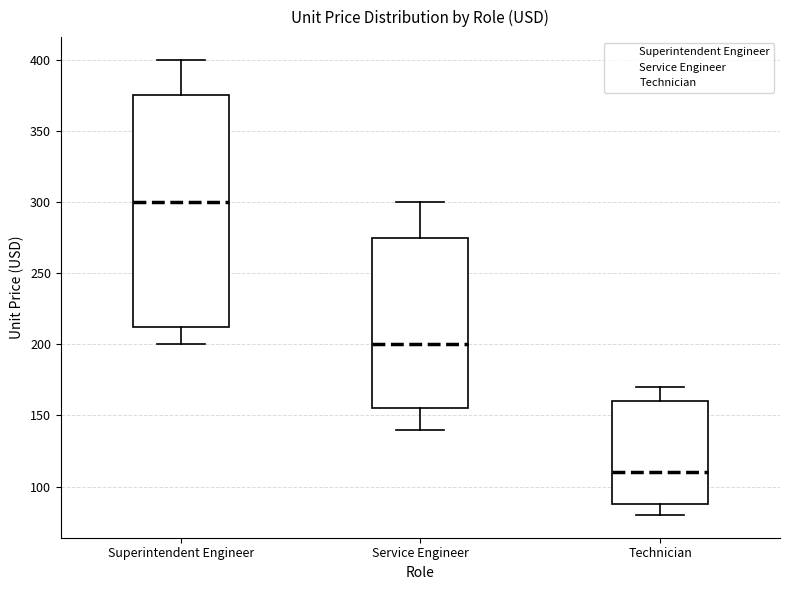

Reading left to right, read every box against the y-axis: the position of its median line, the range the box covers, and the ends of its whiskers. The values are not printed on the chart, so give them approximately, as read against the axis.

Superintendent Engineer: median 300, box 215 to 375, whiskers 200 to 400
Service Engineer: median 200, box 155 to 275, whiskers 140 to 300
Technician: median 110, box 90 to 160, whiskers 80 to 170